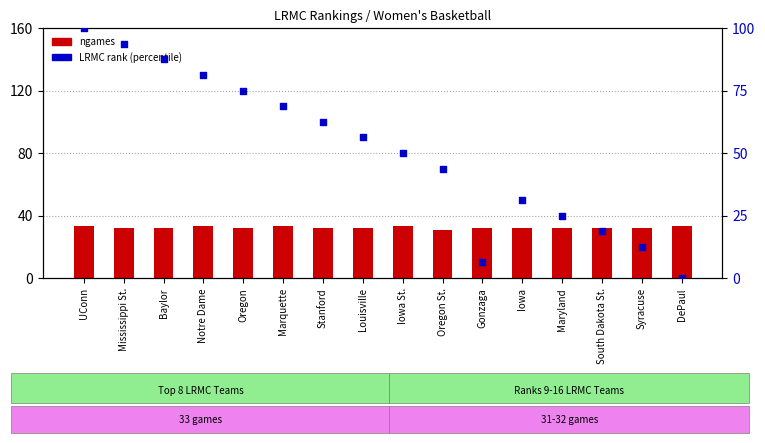

Which series has the widest spread of Y values?

LRMC rank (percentile)